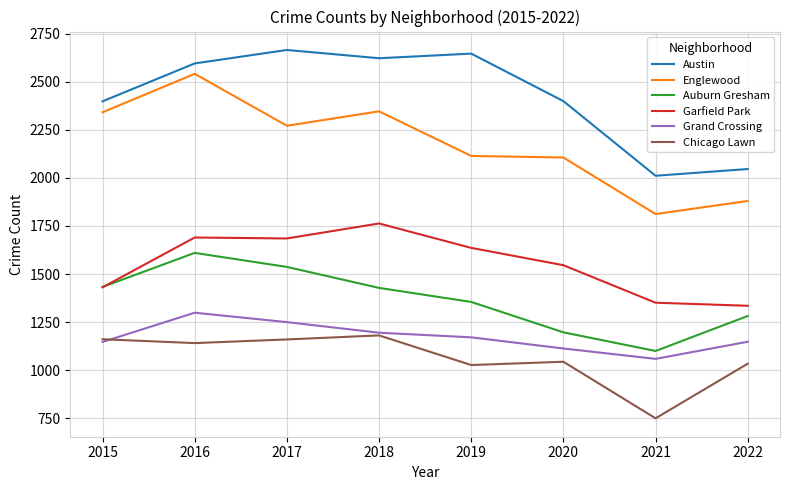

Which series changed the most between 2015 and 2017?

Austin